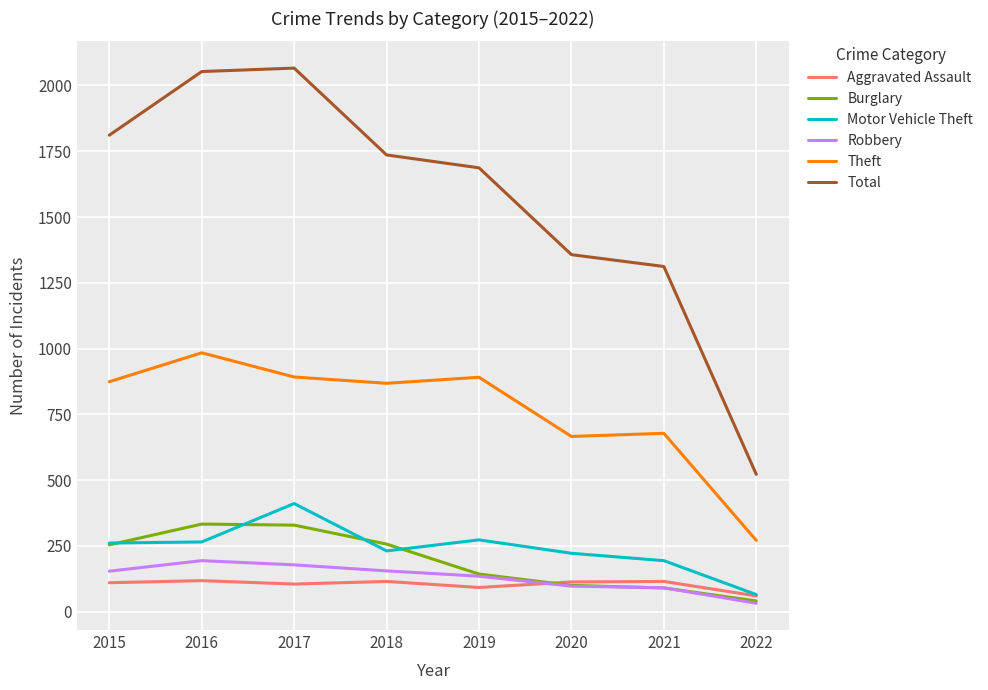

Which series has the widest spread of values?

Total